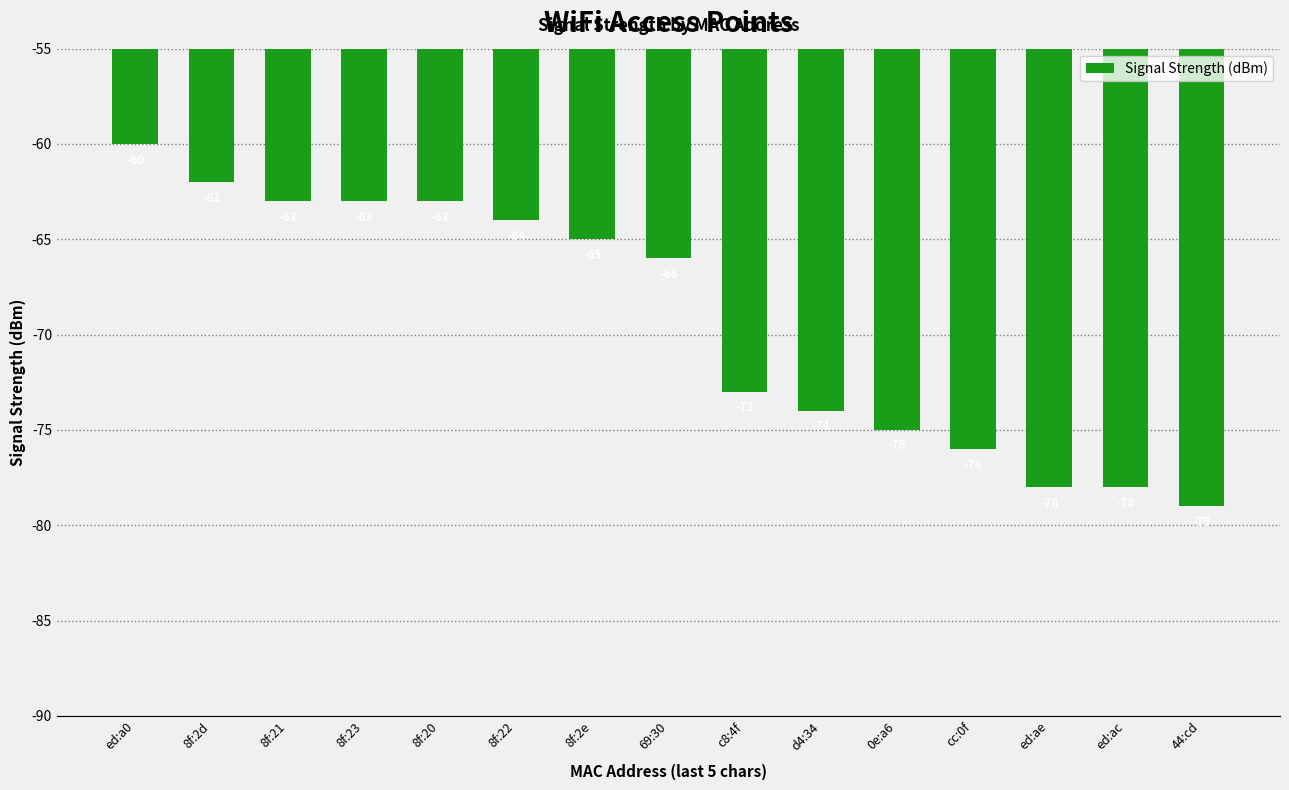

What is the approximate value at cc:0f, to the nearest 10?

-80